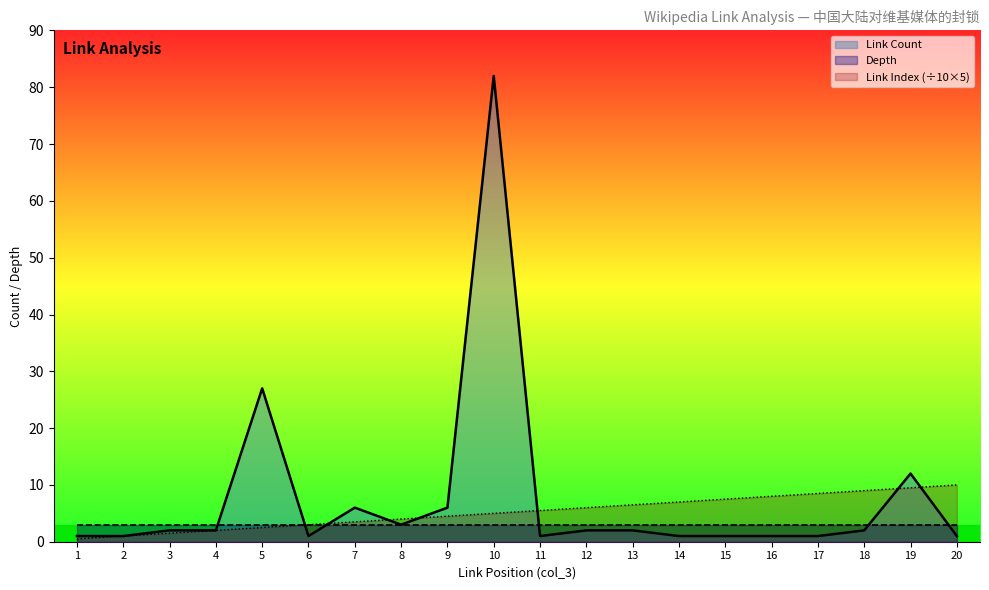

At which category is the sum across all series the highest?

10